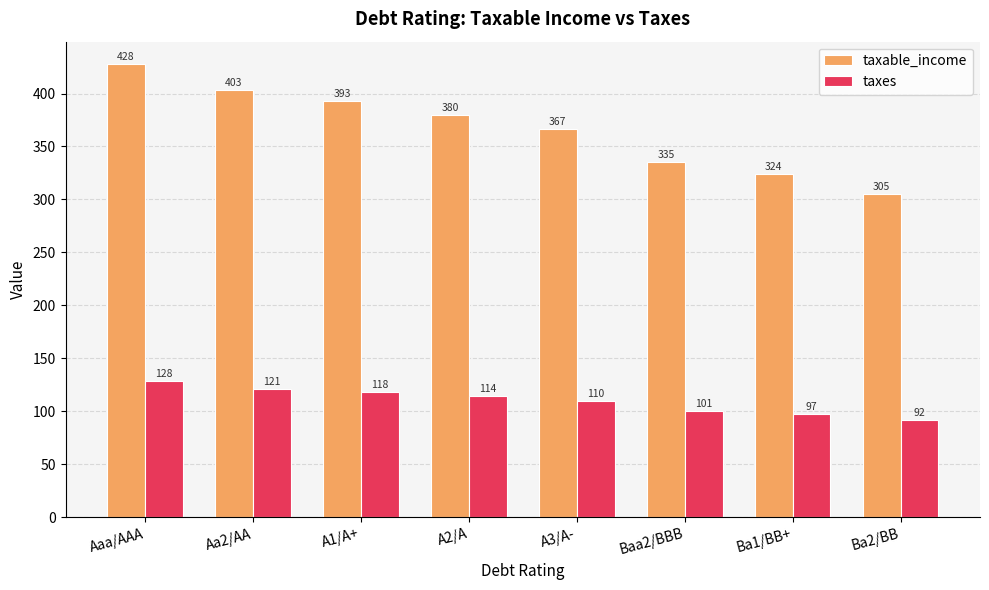

What are all the series names shown in the legend?

taxable_income, taxes